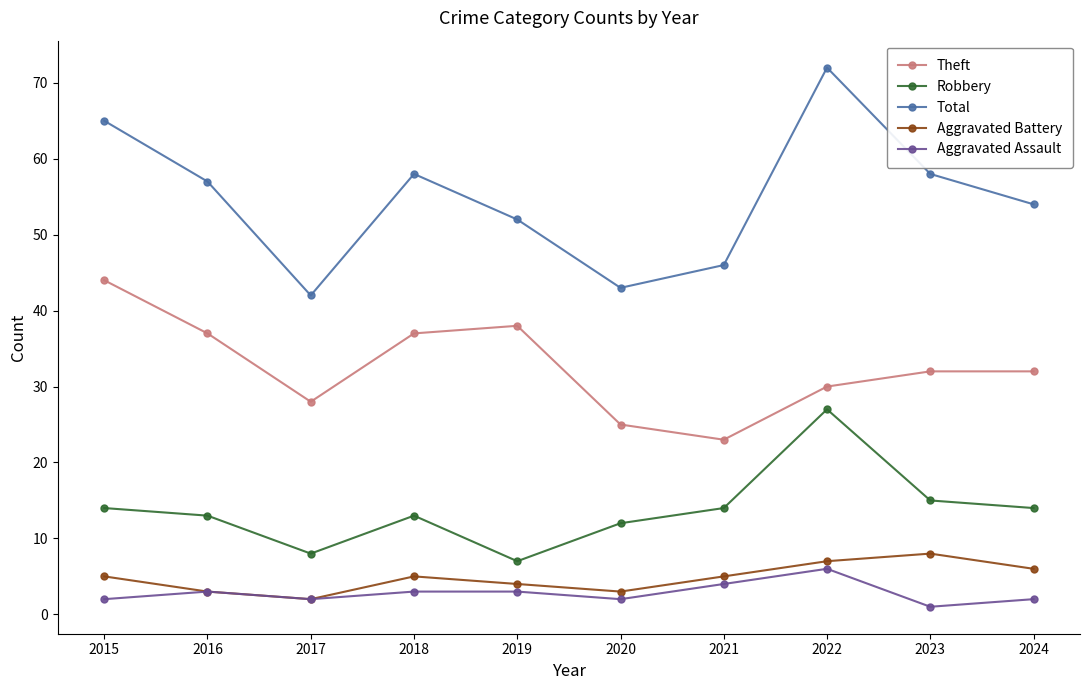

True or false: Total and Aggravated Assault cross at least once.

False